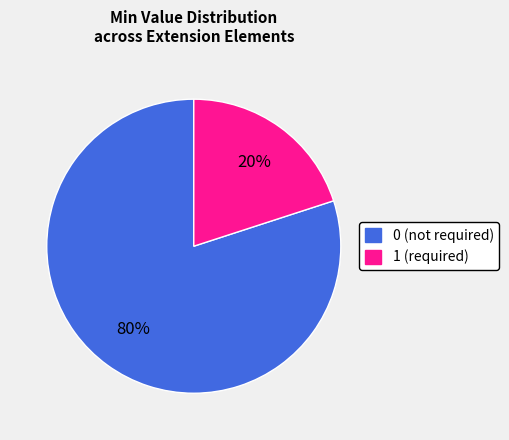

How many slices are in this pie chart?

2